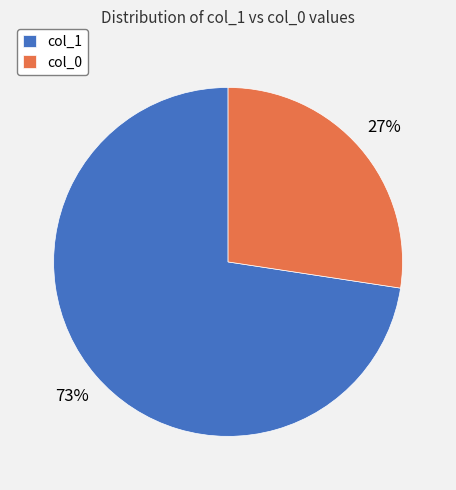

Is it true that col_0 is 27% of the pie?

True